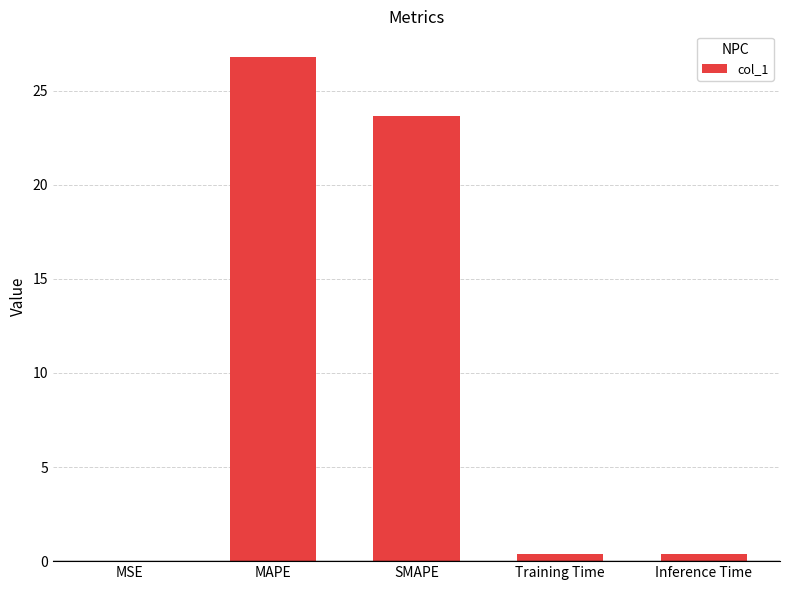

Where is the data nearest to the value 13?

SMAPE